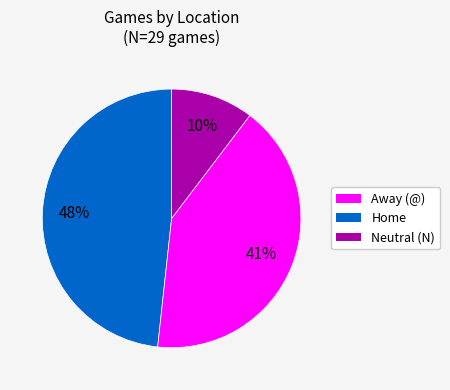

To the nearest percent, what is the difference between the Home and Away (@) slice percentages?

7%